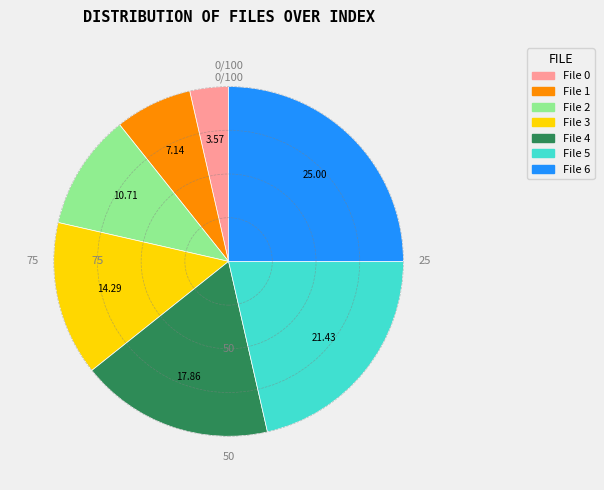

Does any single category account for the majority?

No